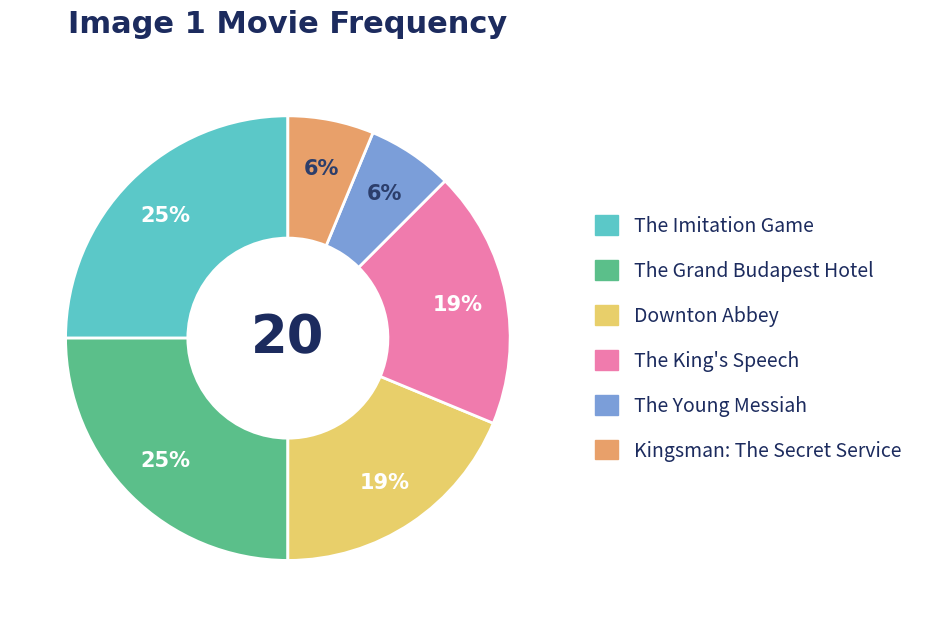

To the nearest percent, what is the difference between the largest and smallest slice percentages?

19%